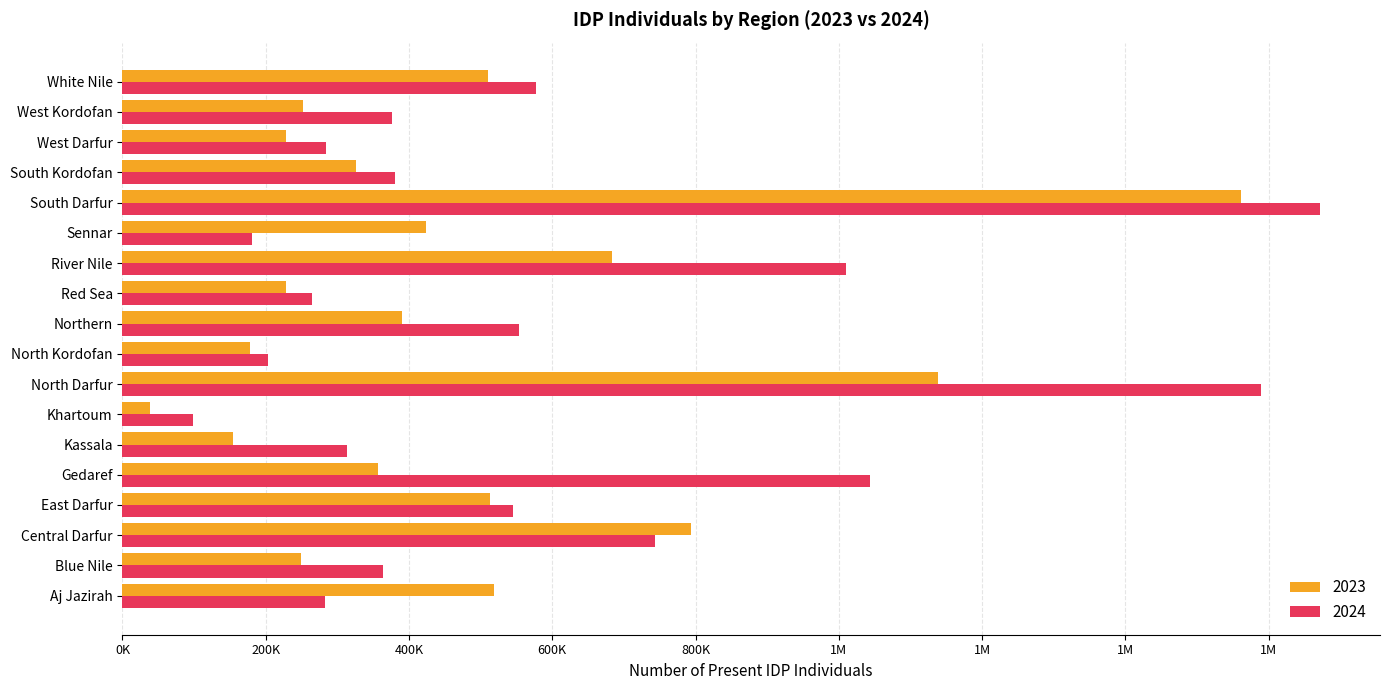

What are all the series names shown in the legend?

2023, 2024